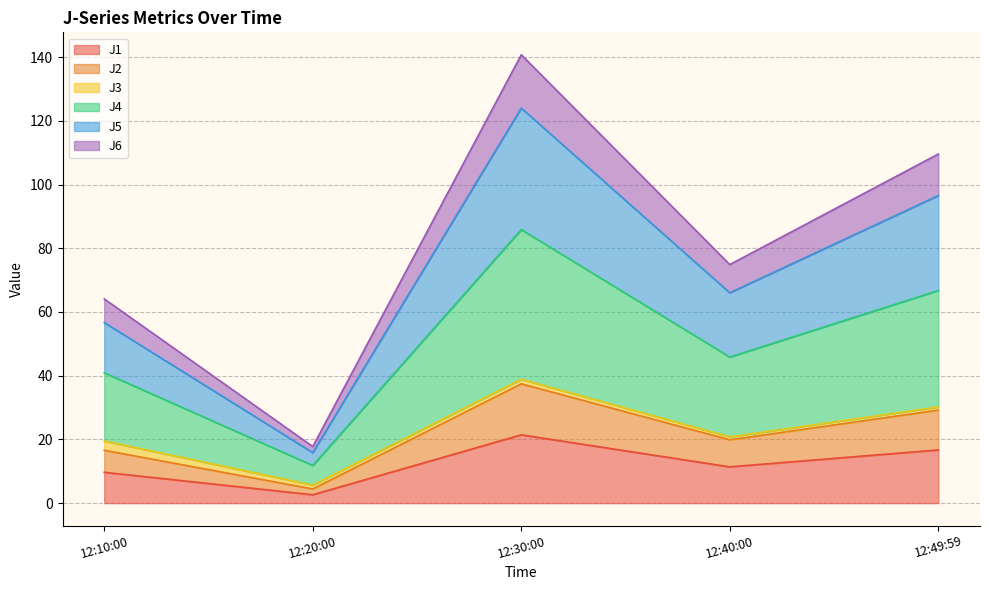

Is it true that J1 equals 21.4 at 12:30:00?

True